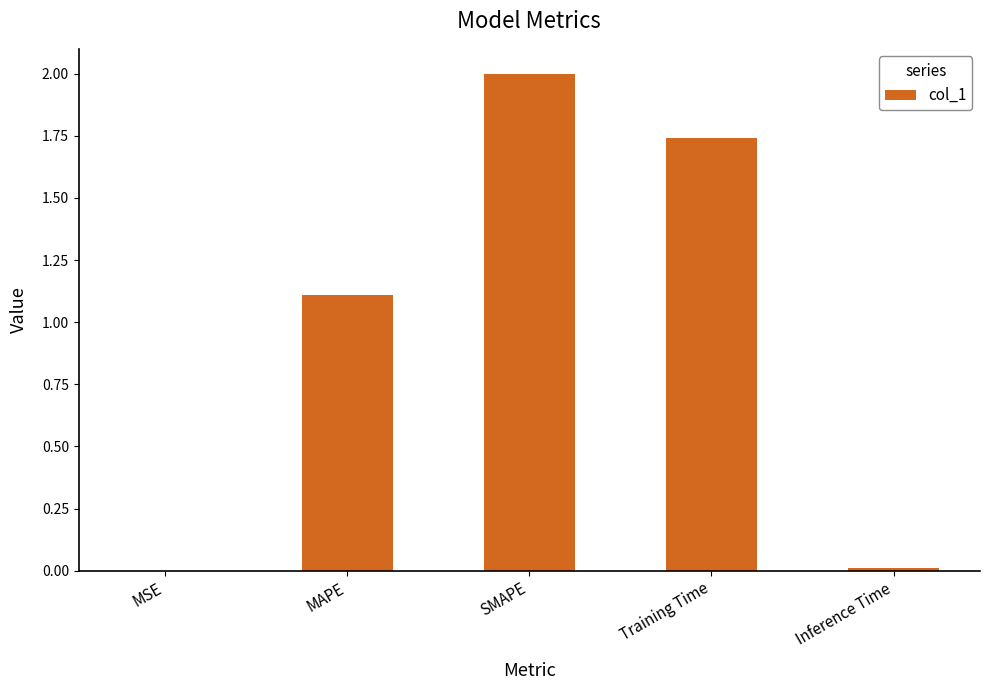

Count the number of categories in the chart.

5